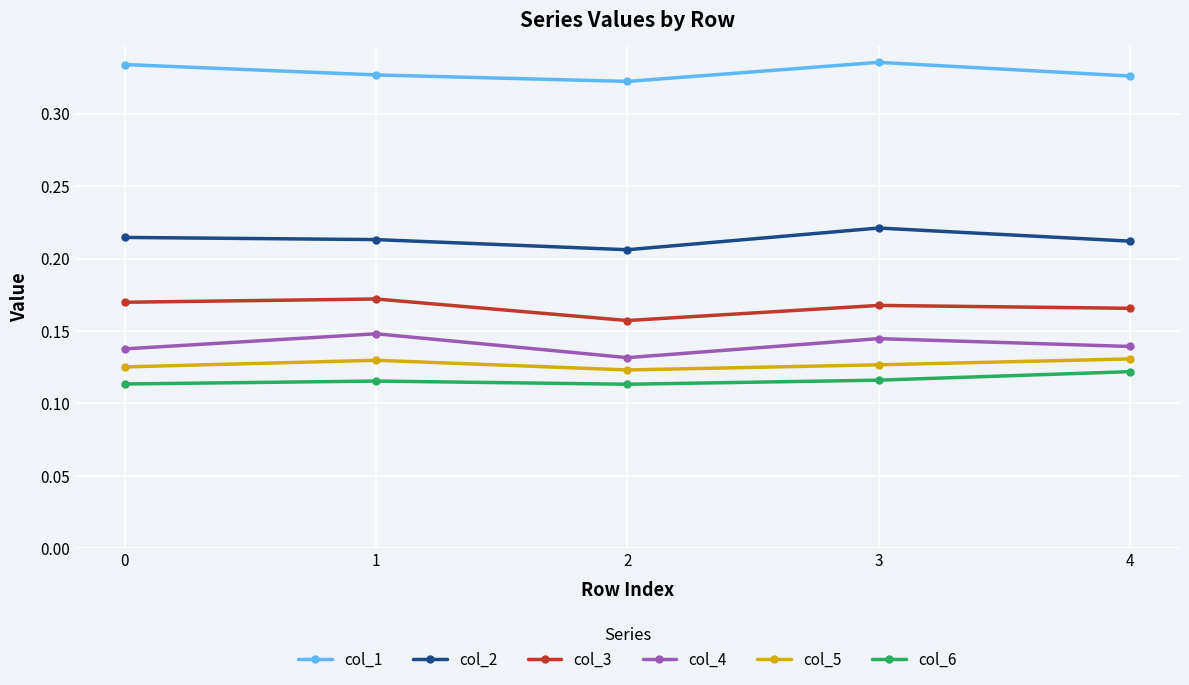

Count the col_2 values in the range 0 to 1.

5